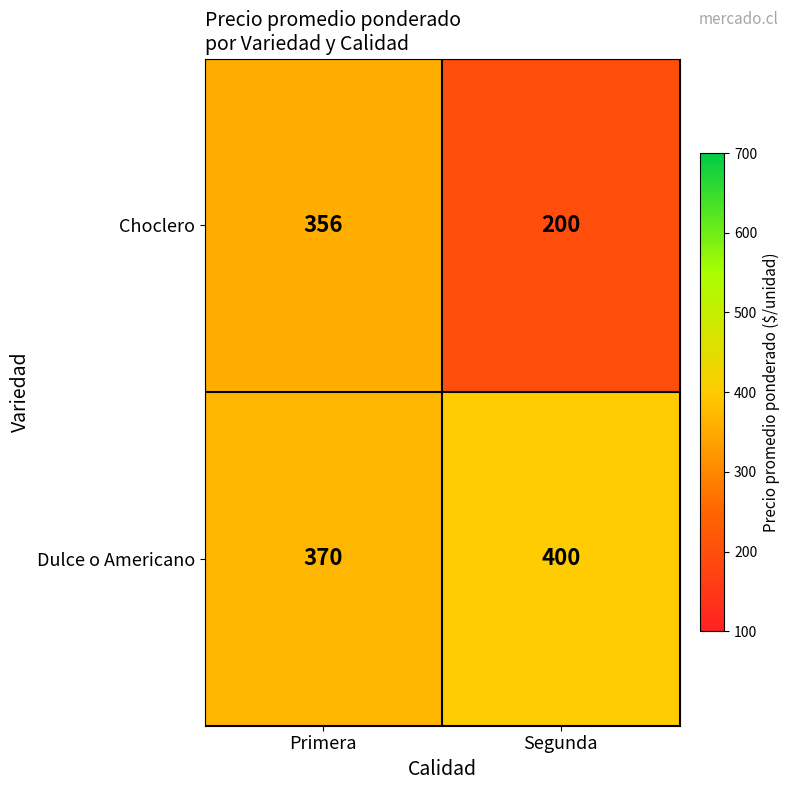

Reading right to left, what are all the values shown in this chart?

Choclero: Segunda=200	Primera=356
Dulce o Americano: Segunda=400	Primera=370